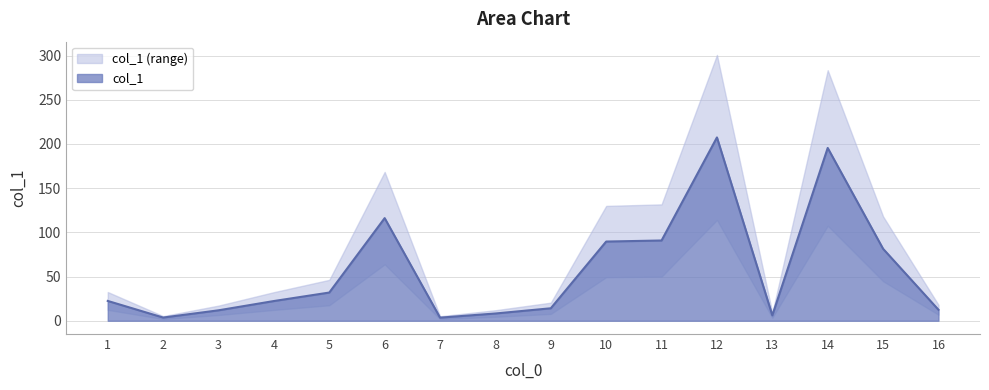

What is the value of the 7th point from the left?

3.5